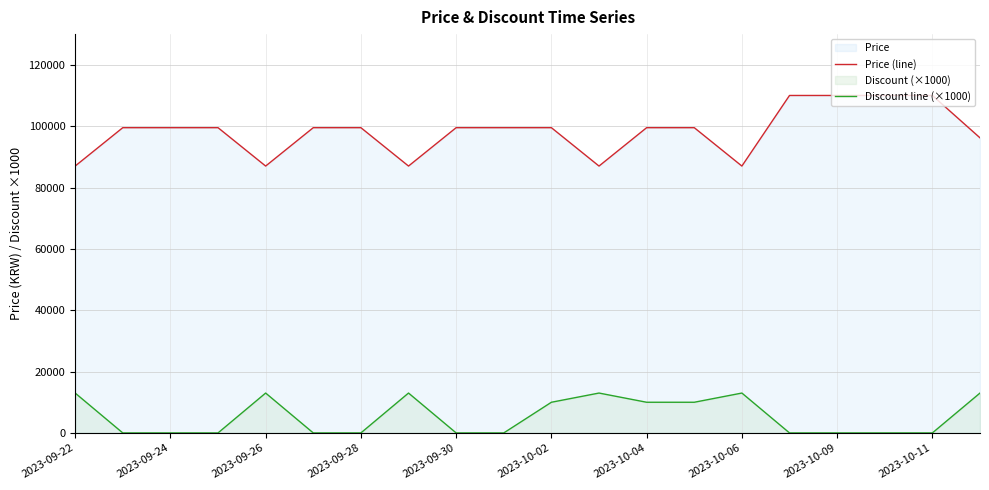

Reading left to right, what are all the values shown in this chart?

Price (line): 86990	99500	99500	99500	86990	99500	99500	86990	99500	99500	99500	86990	99500	99500	86990	110000	110000	110000	110000	96190
Discount line (×1000): 13000	0	0	0	13000	0	0	13000	0	0	10000	13000	10000	10000	13000	0	0	0	0	13000